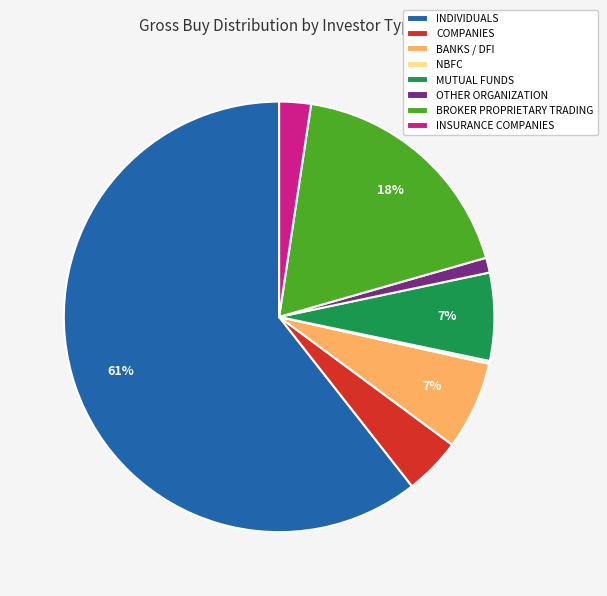

Between OTHER ORGANIZATION and MUTUAL FUNDS, which is larger?

MUTUAL FUNDS